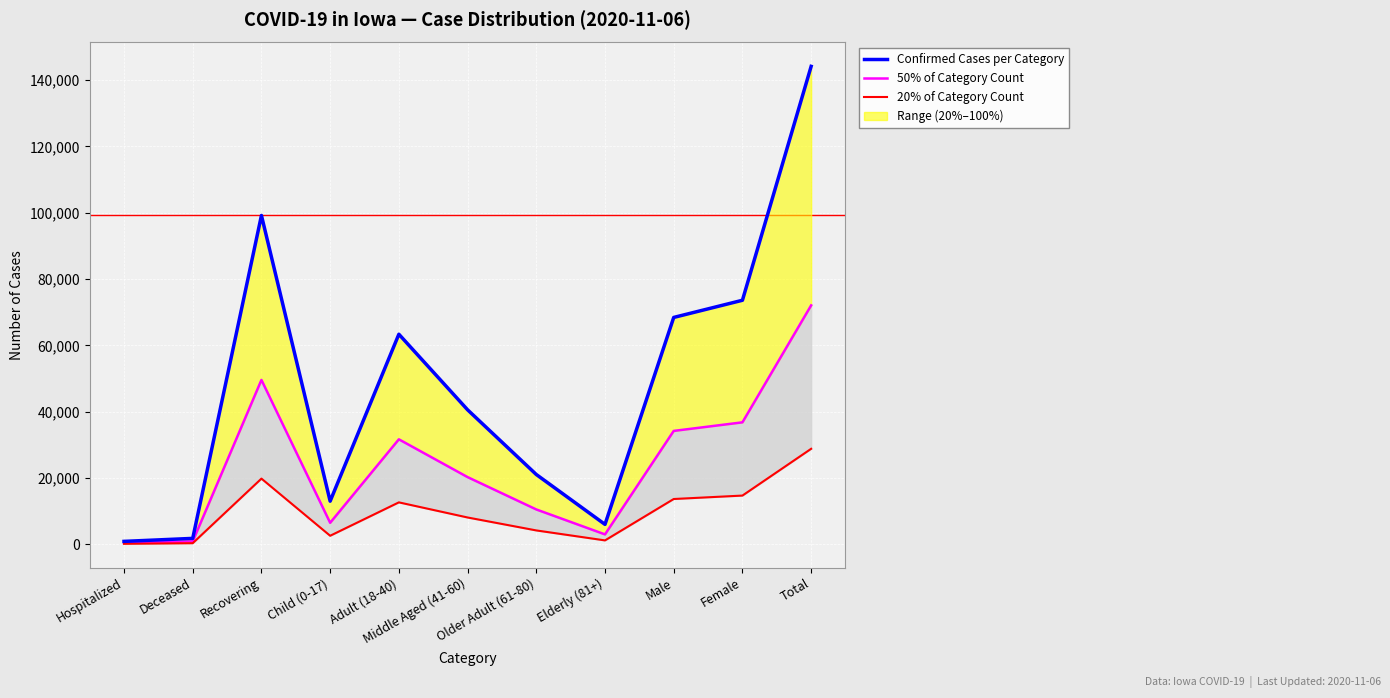

How many interior local valleys does the 50% of Category Count series have?

2